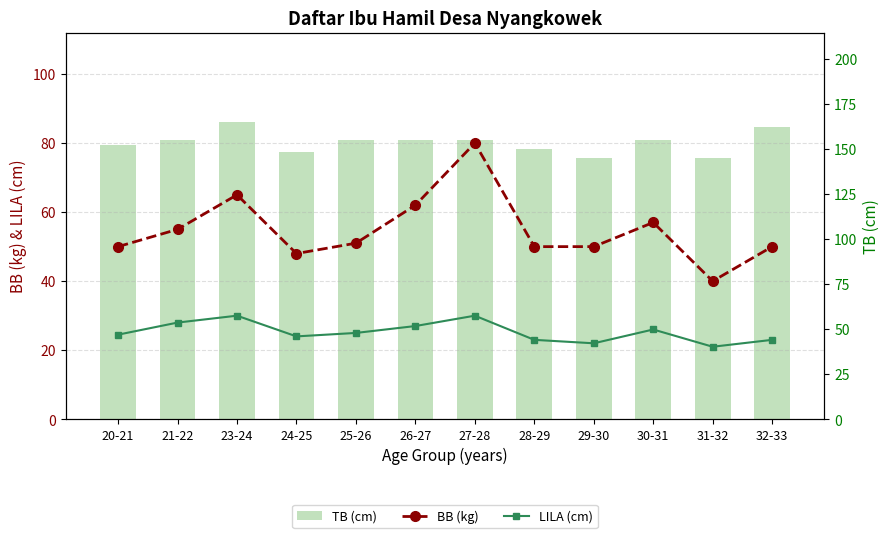

What is the average value of the TB (cm) series?

153.5